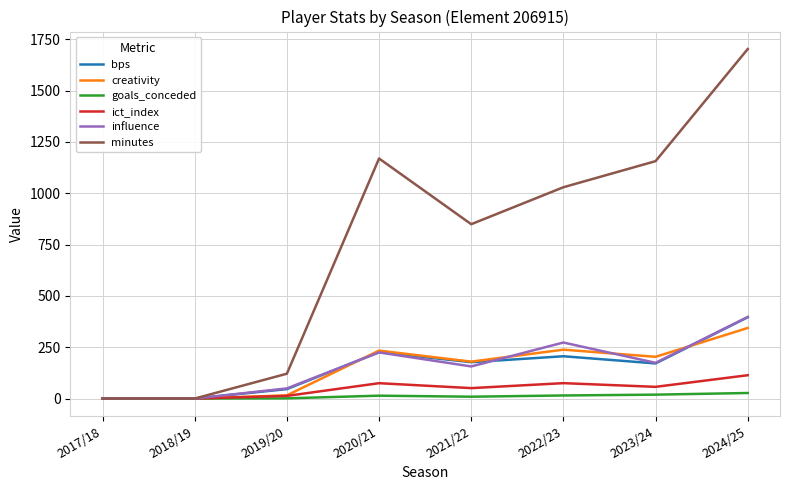

Between 2017/18 and 2023/24, which series saw the biggest shift?

minutes